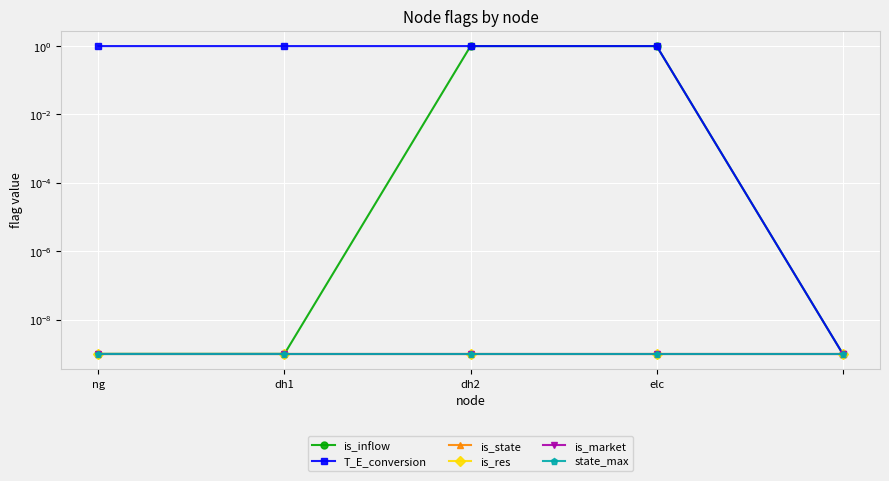

At which label does is_state reach its peak?

ng